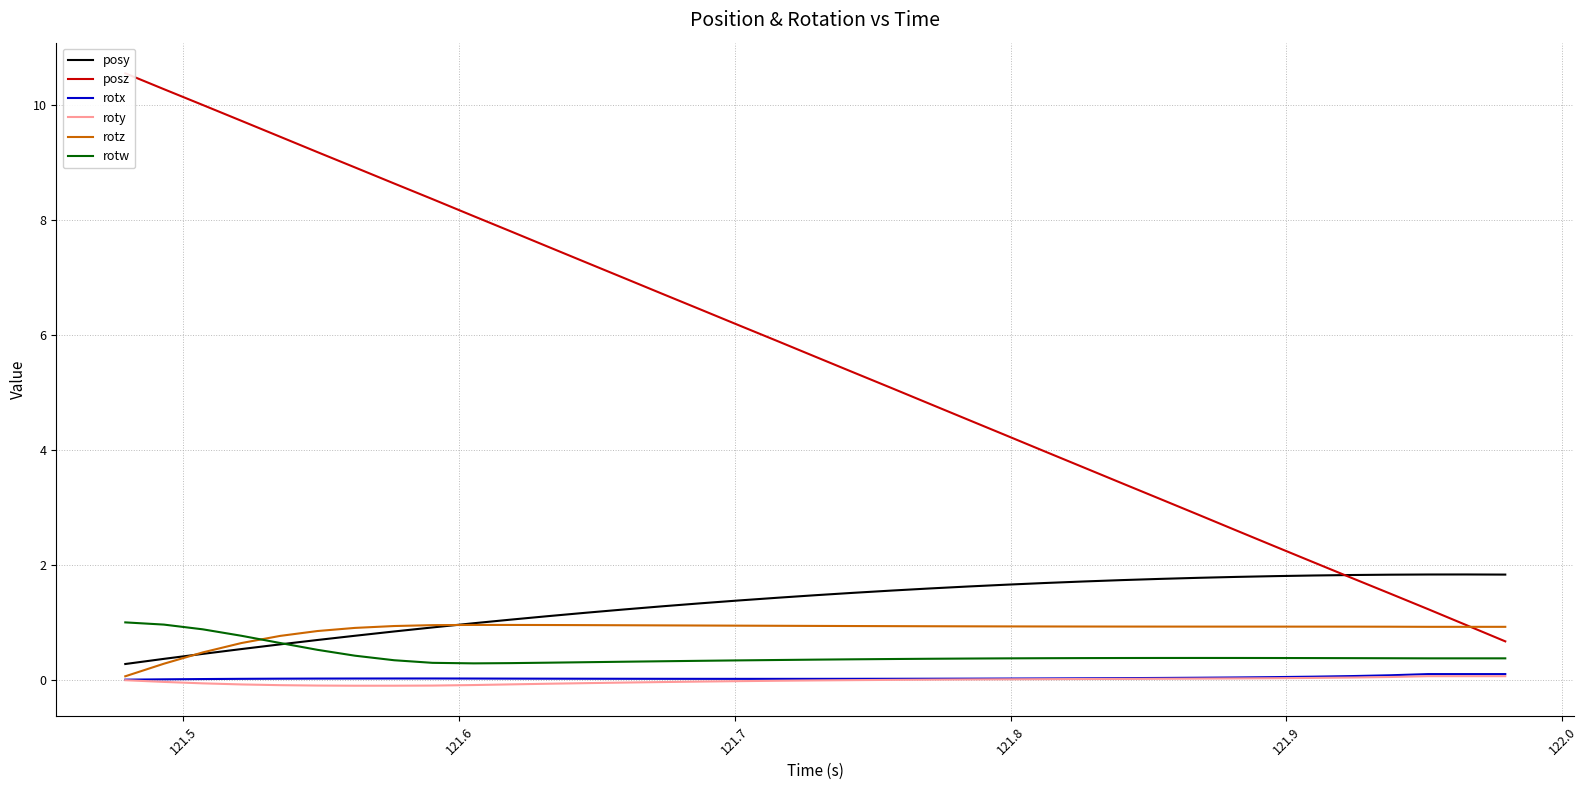

Does the chart display data point markers on the line(s)?

No